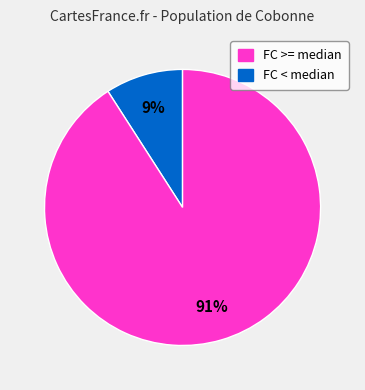

To the nearest percent, what is the difference between the largest and smallest slice percentages?

82%